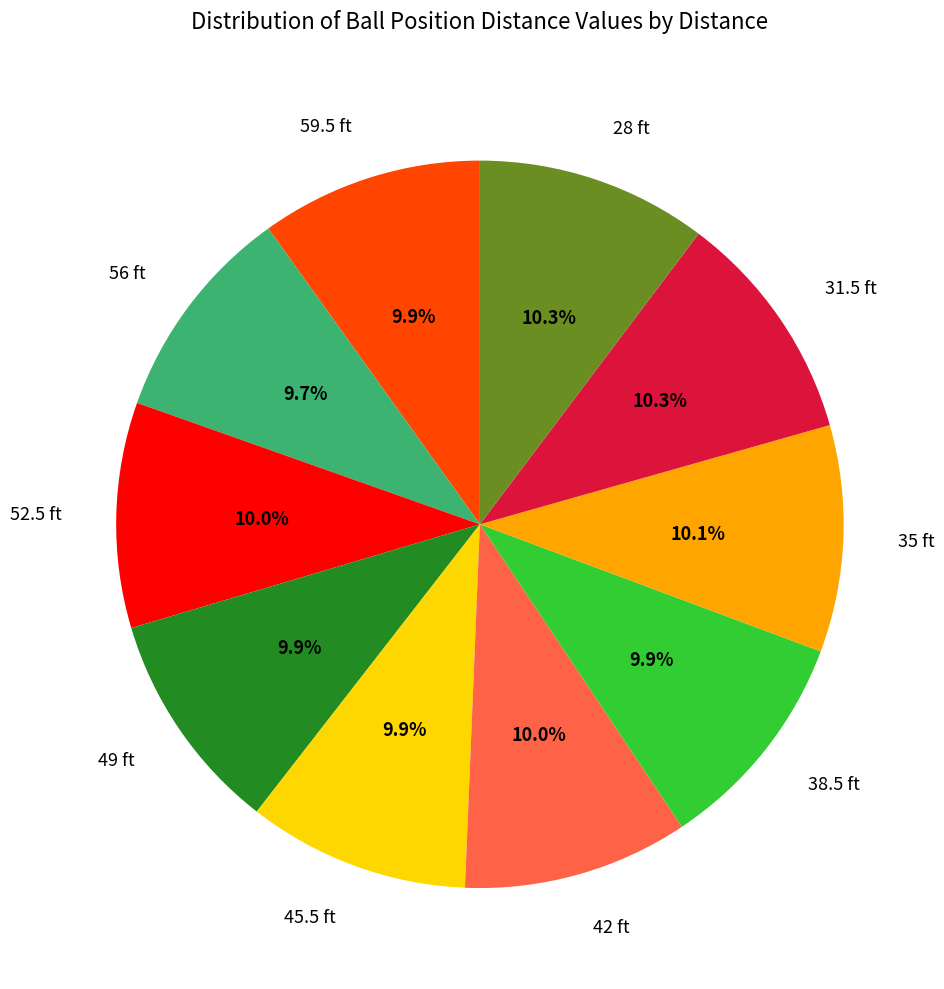

What is the ratio of the value at 49 ft to the value at 45.5 ft?

1.0